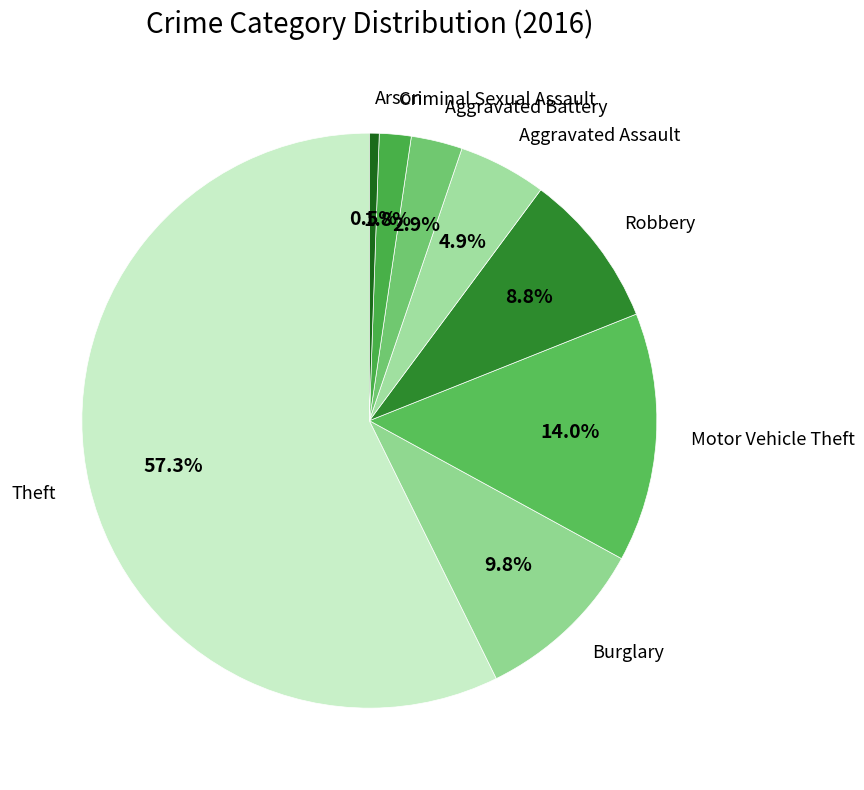

What is the majority slice?

Theft